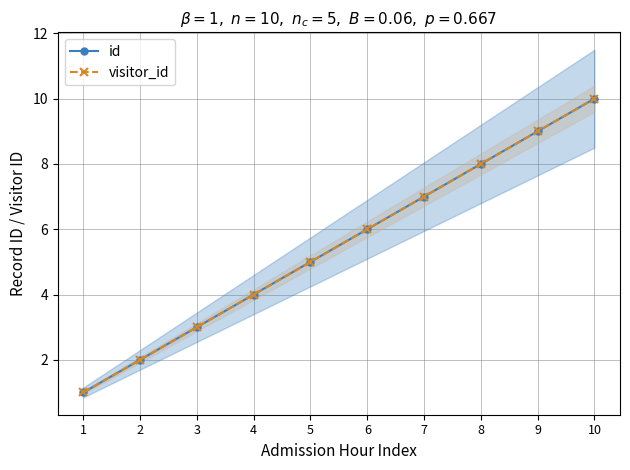

Reading left to right, extract all data points from this chart.

id: 1=1	2=2	3=3	4=4	5=5	6=6	7=7	8=8	9=9	10=10
visitor_id: 1=1	2=2	3=3	4=4	5=5	6=6	7=7	8=8	9=9	10=10